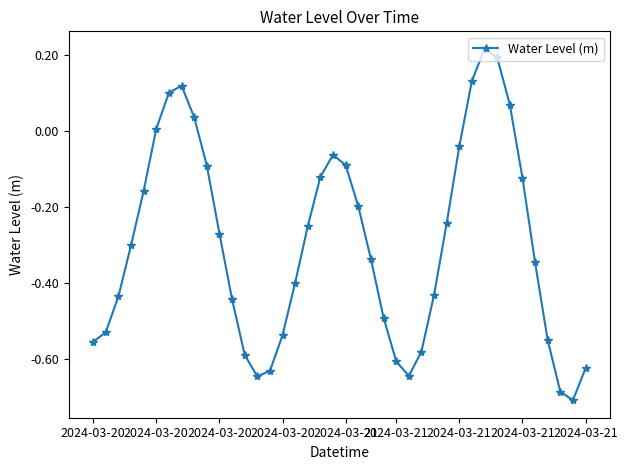

What is the difference between the maximum and minimum values?

0.9